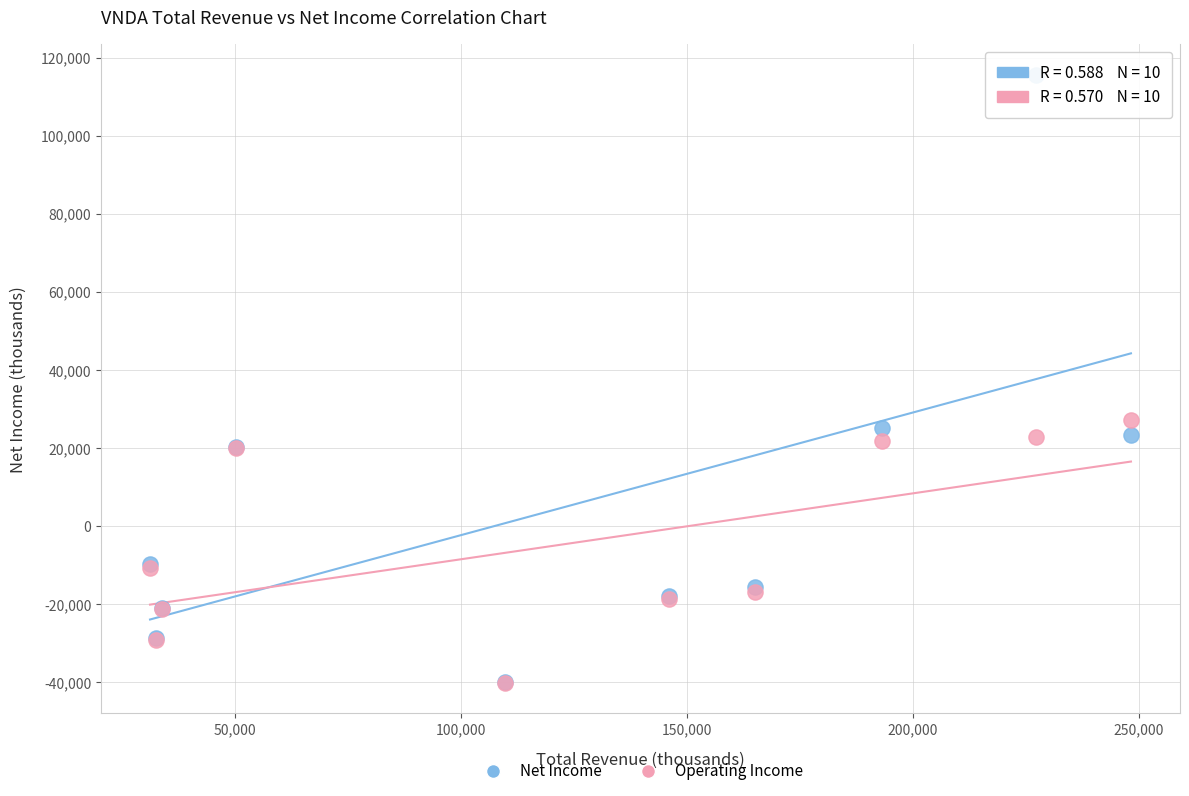

Across all series, what Y value is closest to 37700?

27200